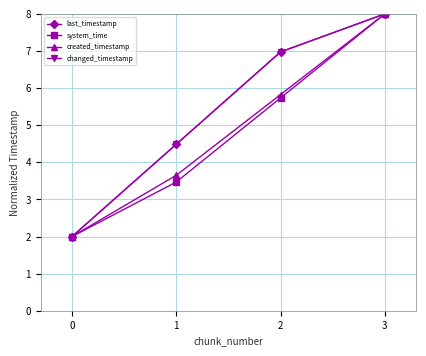

Is this an area chart (filled region under the line)?

No